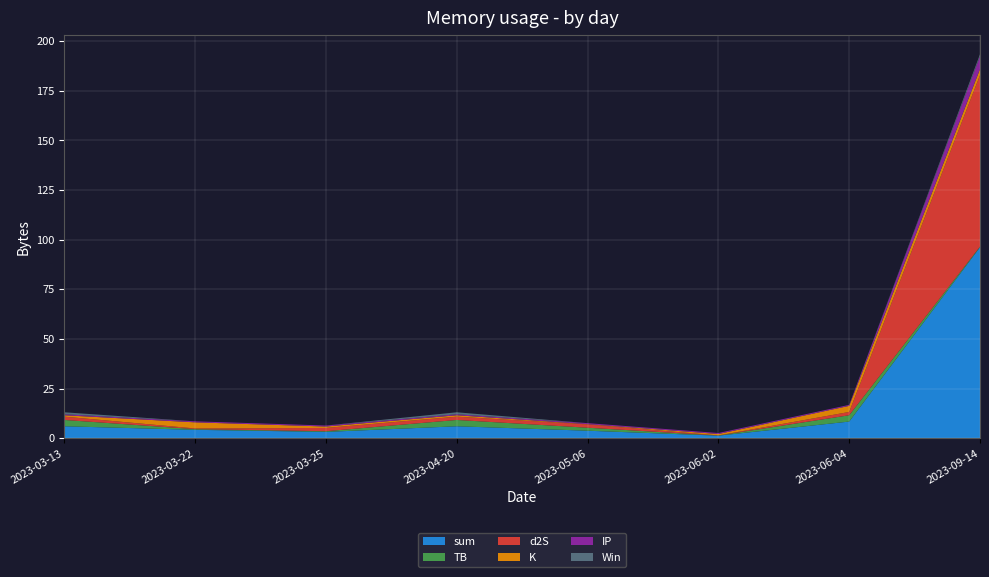

Reading right to left, what are all the values shown in this chart?

sum: 96.2	8.4	1.3	3.8	6.0	3.2	4.3	6.0
TB: 0.3	3.2	0.1	1.5	3.2	0.3	0.3	3.2
d2S: 86.3	1.7	0.1	1.7	1.7	1.7	0.3	1.7
K: 3.1	3.1	0.7	0.2	0.7	0.7	3.1	0.7
IP: 6.5	0.5	0.5	0.5	0.5	0.5	0.5	0.5
Win: 1.0	0.0	0.0	0.0	1.0	0.0	0.0	1.0